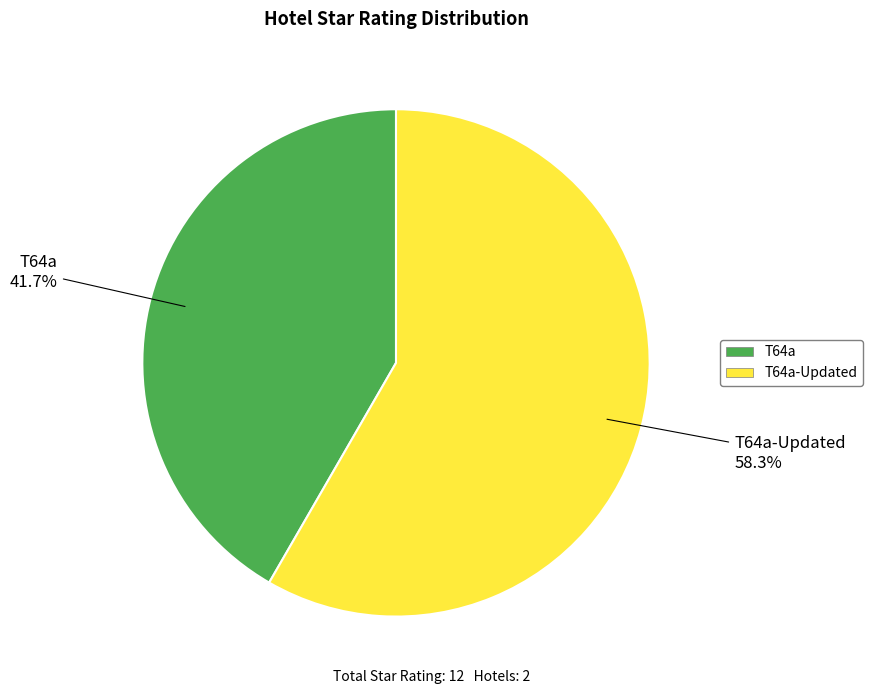

The T64a-Updated slice represents 53% of the pie. True or false?

False